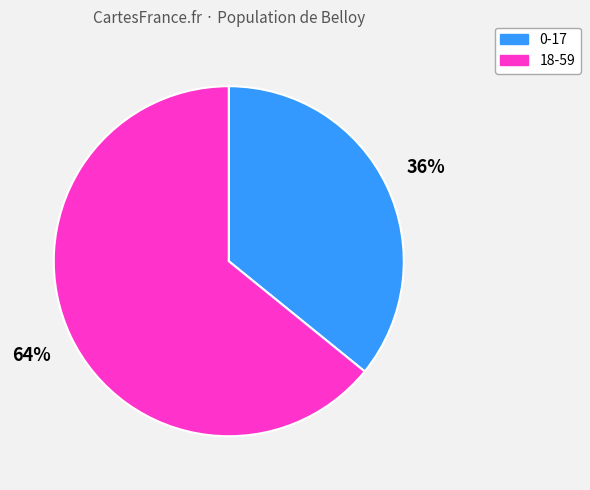

To the nearest percent, what is the combined percentage of 0-17 and 18-59?

100%